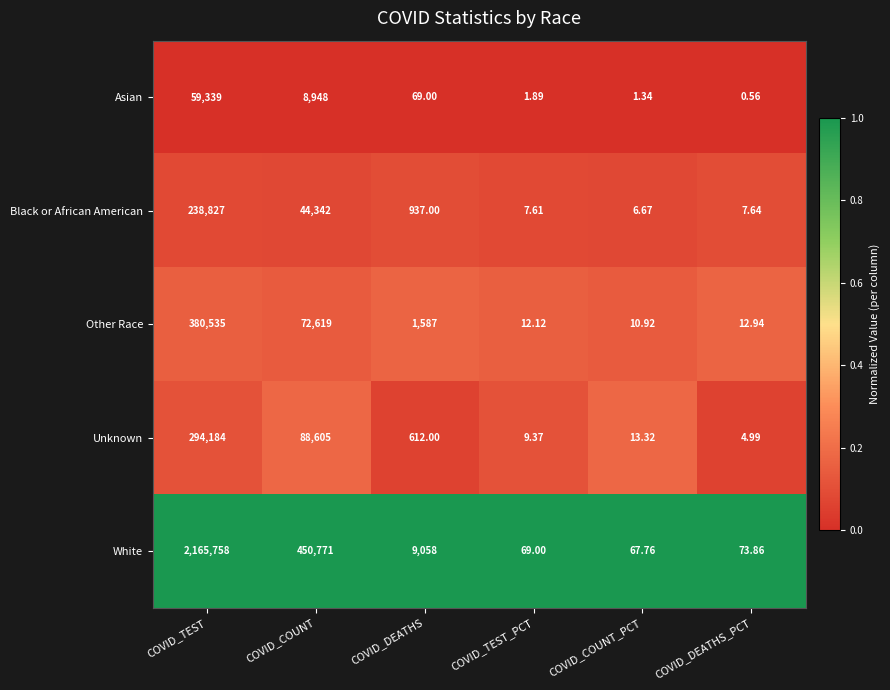

Which series changed the most between COVID_TEST_PCT and COVID_COUNT_PCT?

Unknown